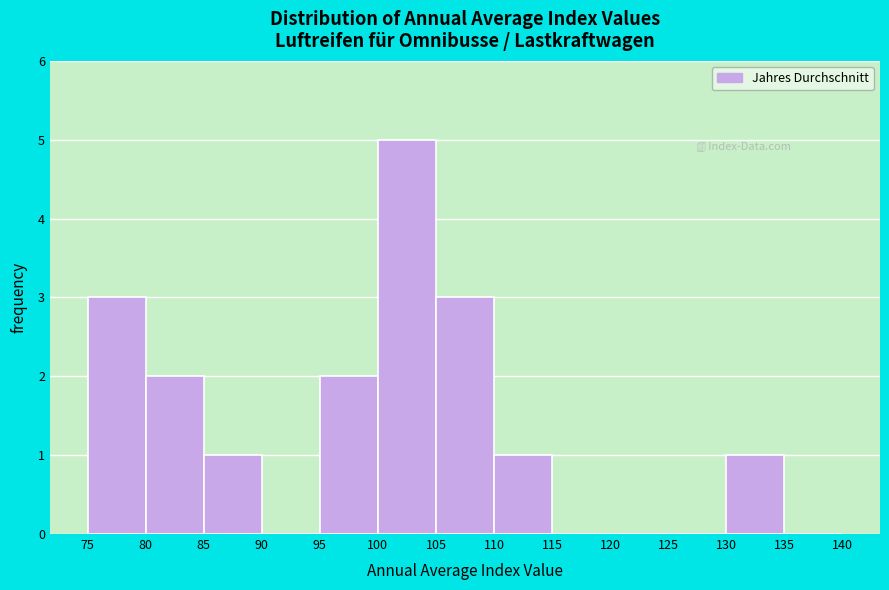

Reading left to right, transcribe this chart: for each bar, give the range it covers on the x-axis and its height. The values are not printed on the chart, so give them approximately, as read against the axis.

75 to 80: 3
80 to 85: 2
85 to 90: 1
90 to 95: 0
95 to 100: 2
100 to 105: 5
105 to 110: 3
110 to 115: 1
115 to 120: 0
120 to 125: 0
125 to 130: 0
130 to 135: 1
135 to 140: 0